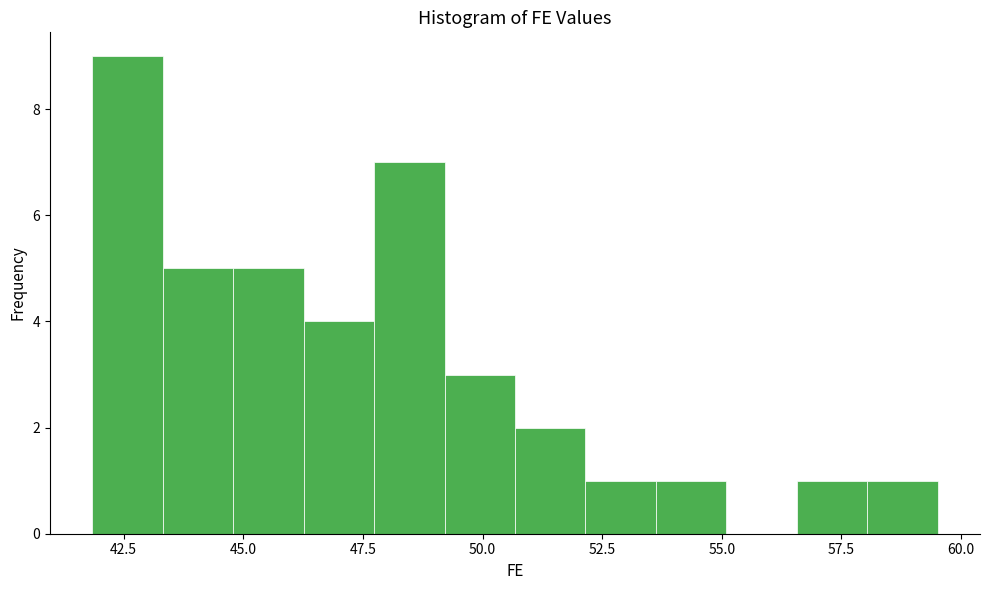

Around what value on the x-axis is the tallest bar? Give the approximate position of its centre, as read against the axis.

42.5